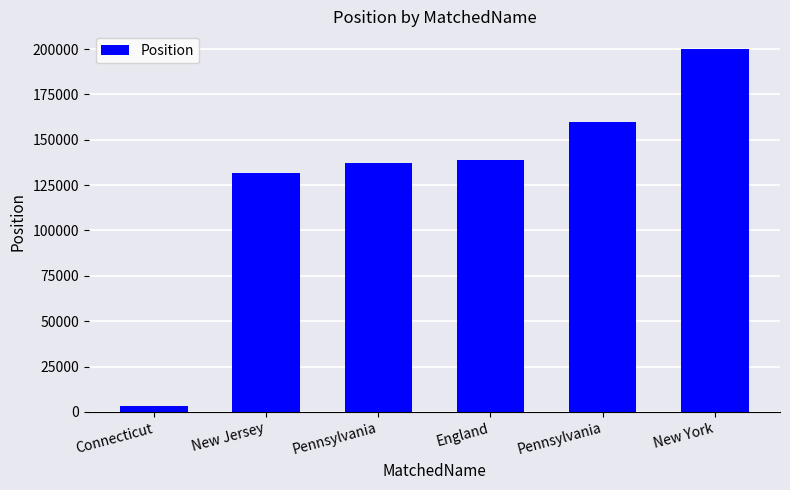

What is the difference between the values at Connecticut and Pennsylvania?

133979